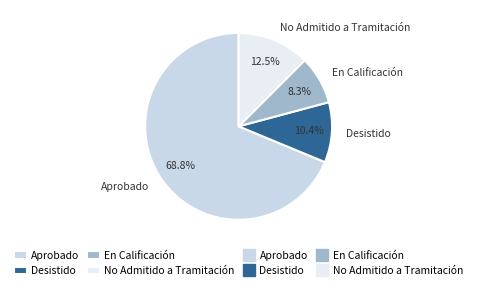

Count the number of slices in the pie.

4